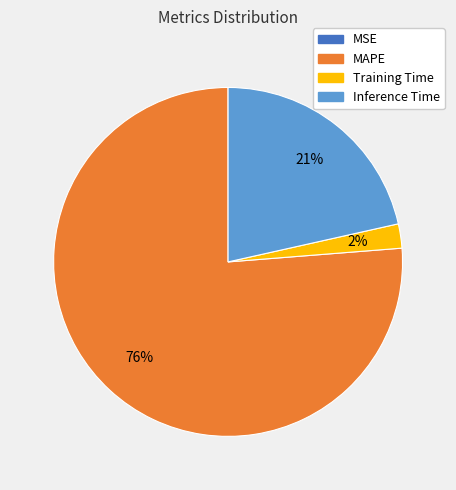

Do Training Time and Inference Time together represent more than half of the pie?

No